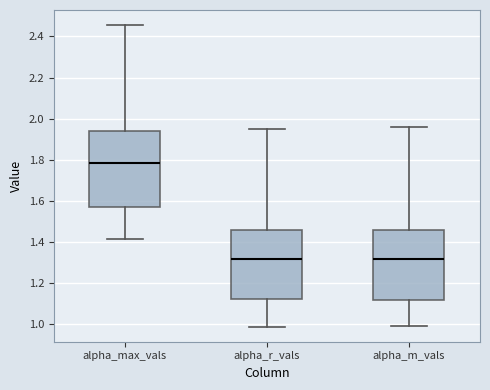

Where is the lower edge of the box for alpha_max_vals on the y-axis? The values are not printed on the chart, so give them approximately, as read against the axis.

1.56